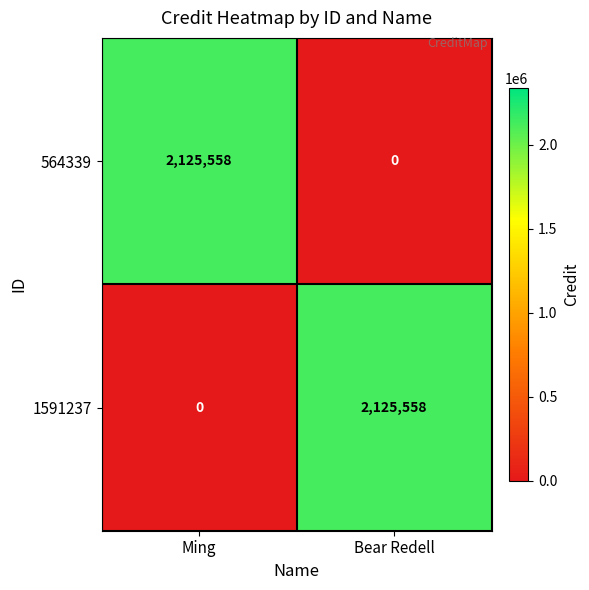

What is the total value across all series at Ming?

2125558